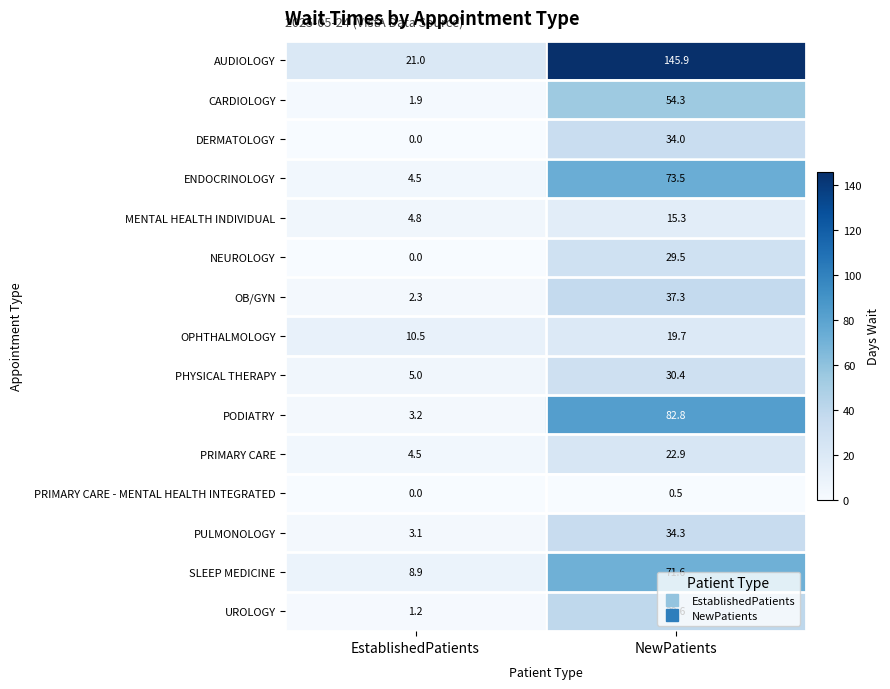

At NewPatients, list the series in order from smallest to largest.

PRIMARY CARE - MENTAL HEALTH INTEGRATED, MENTAL HEALTH INDIVIDUAL, OPHTHALMOLOGY, PRIMARY CARE, NEUROLOGY, PHYSICAL THERAPY, DERMATOLOGY, PULMONOLOGY, OB/GYN, UROLOGY, CARDIOLOGY, SLEEP MEDICINE, ENDOCRINOLOGY, PODIATRY, AUDIOLOGY